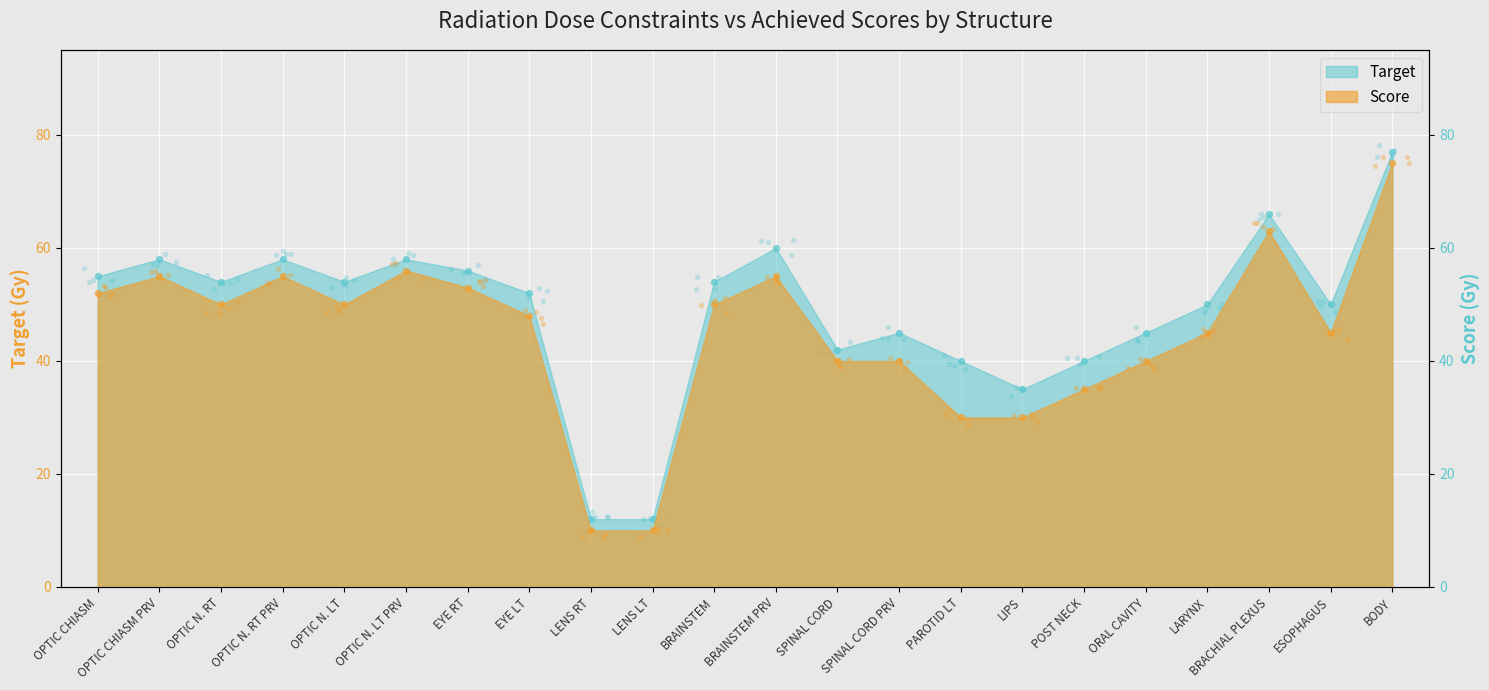

Is the value of Target at LENS RT greater than the value of Score at LIPS?

No